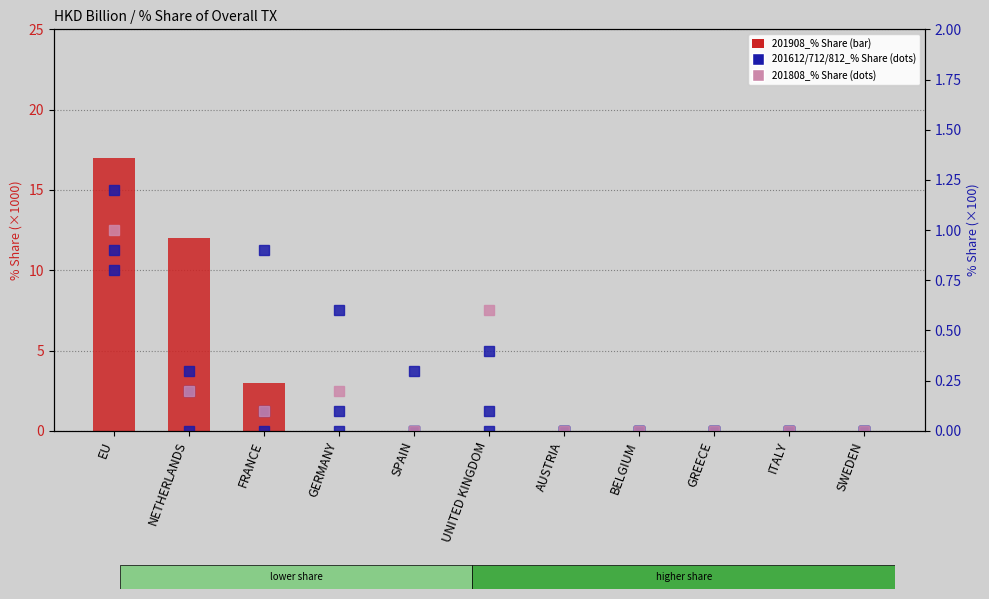

Reading right to left, transcribe all the data shown in this chart.

201908_% Share of overall TX: 0.0	0.0	0.0	0.0	0.0	0.0	0.0	0.0	3.0	12.0	17.0
201612_% Share of overall TX: 0.0	0.0	0.0	0.0	0.0	0.1	0.0	0.0	0.9	0.2	1.2
201712_% Share of overall TX: 0.0	0.0	0.0	0.0	0.0	0.0	0.3	0.6	0.0	0.0	0.8
201812_% Share of overall TX: 0.0	0.0	0.0	0.0	0.0	0.4	0.0	0.1	0.1	0.3	0.9
201808_% Share of overall TX: 0.0	0.0	0.0	0.0	0.0	0.6	0.0	0.2	0.1	0.2	1.0